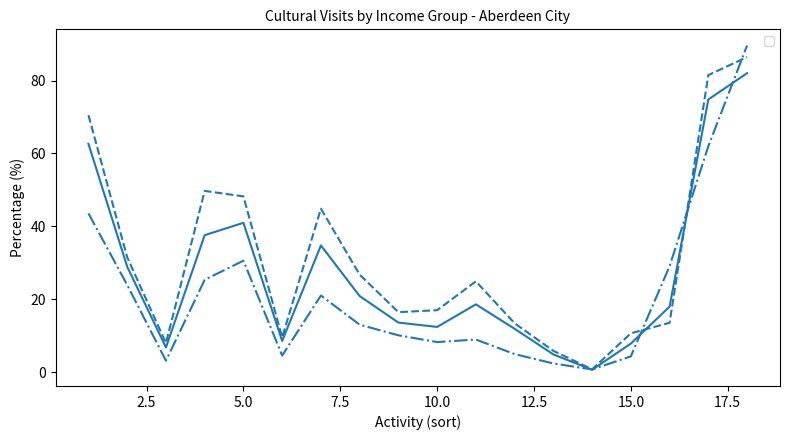

How many lines are shown in the chart?

3